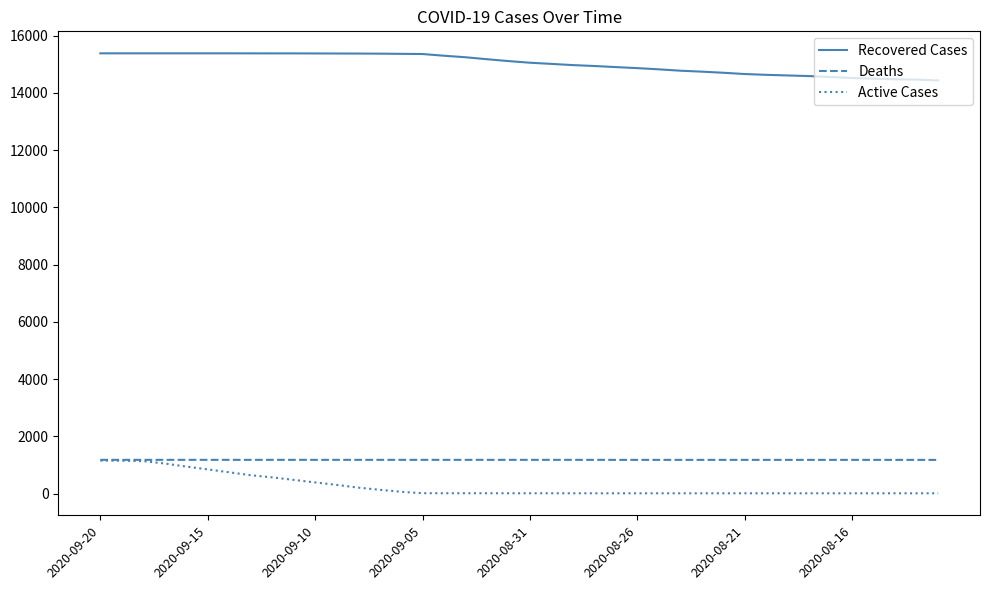

Does the chart have visible grid lines?

No